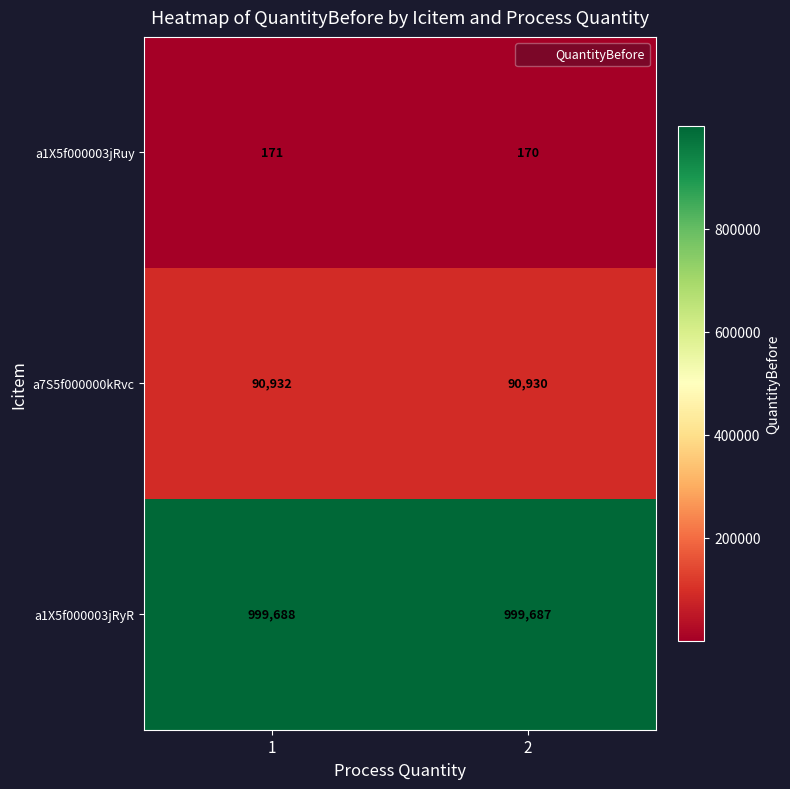

Reading right to left, what are all the values shown in this chart?

a1X5f000003jRuy: 170	171
a7S5f000000kRvc: 90930	90932
a1X5f000003jRyR: 999687	999688